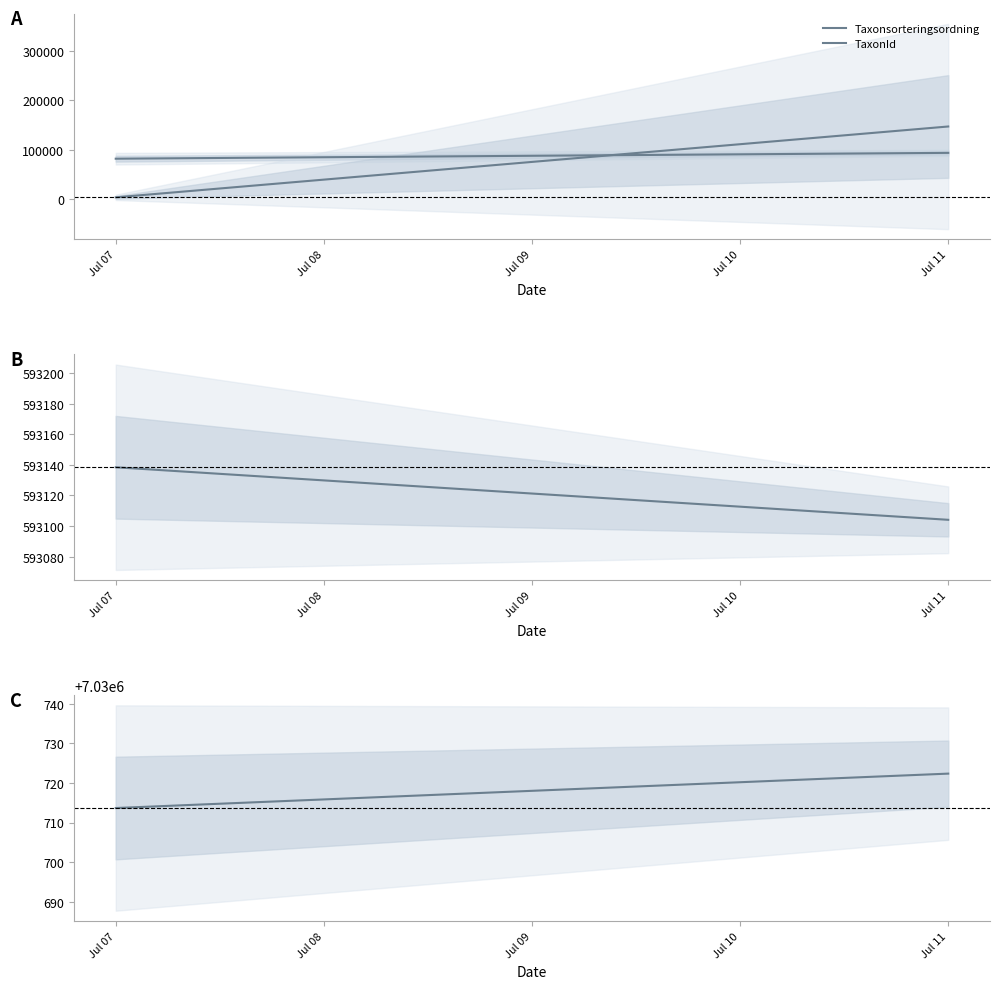

Is this an area chart (filled region under the line)?

No